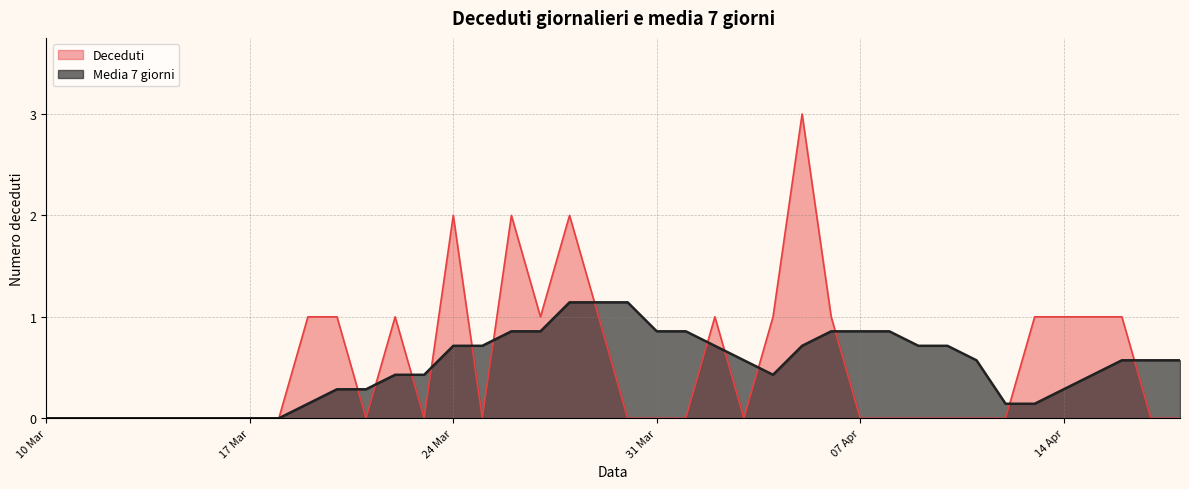

Where do Media 7 giorni and Deceduti first cross each other?

2020-03-20 and 2020-03-21